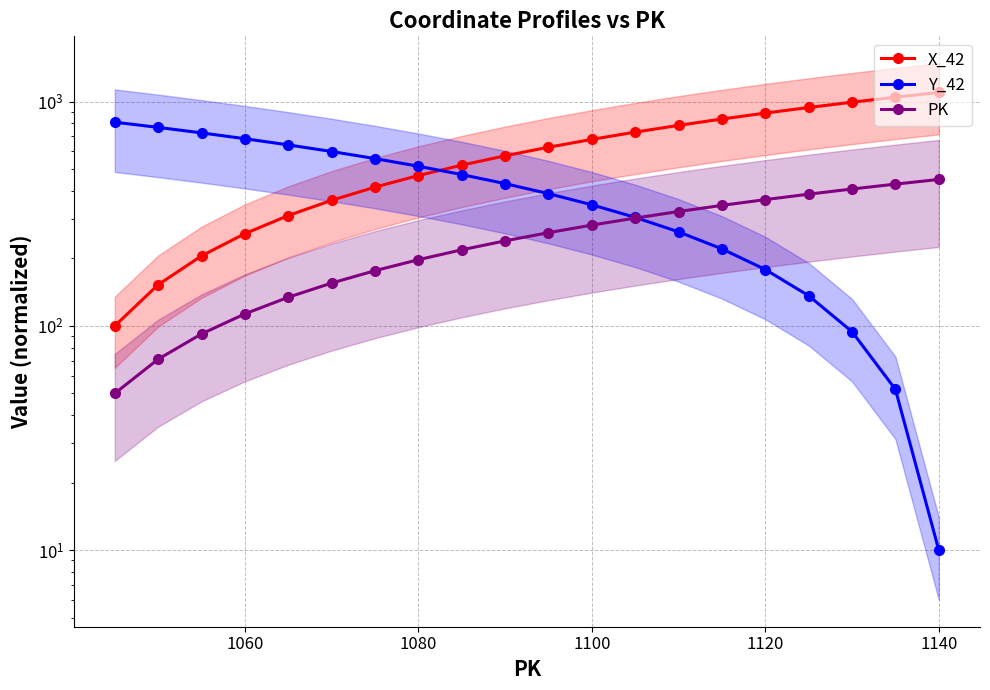

List the series in order of their overall mean, lowest first.

PK, Y_42, X_42